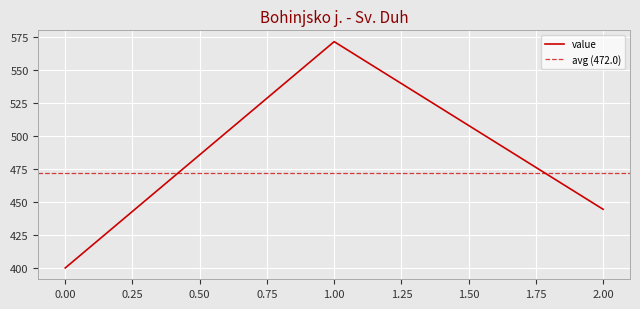

How many values are below 444?

1